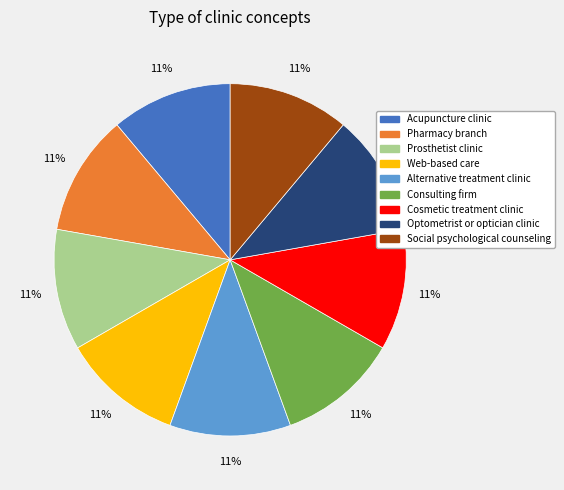

Does any single category account for the majority?

No